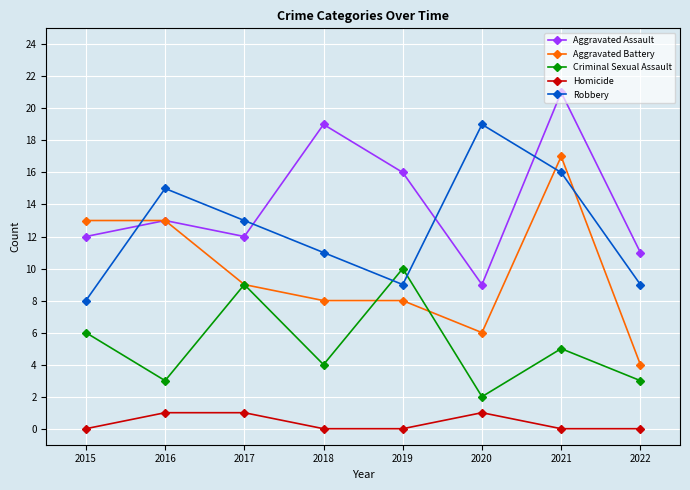

Is this an area chart (filled region under the line)?

No